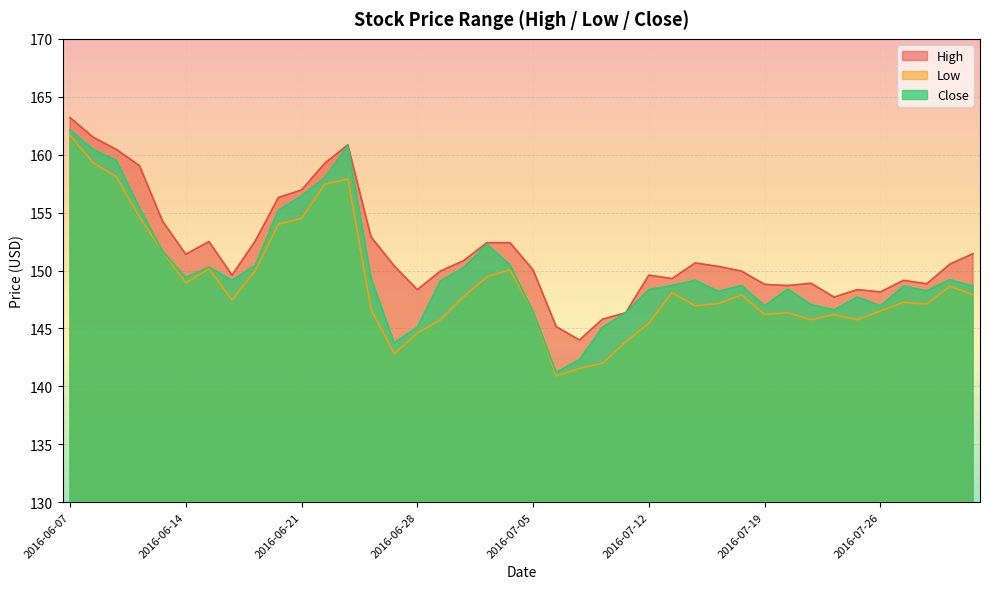

What are all the series names shown in the legend?

High, Low, Close